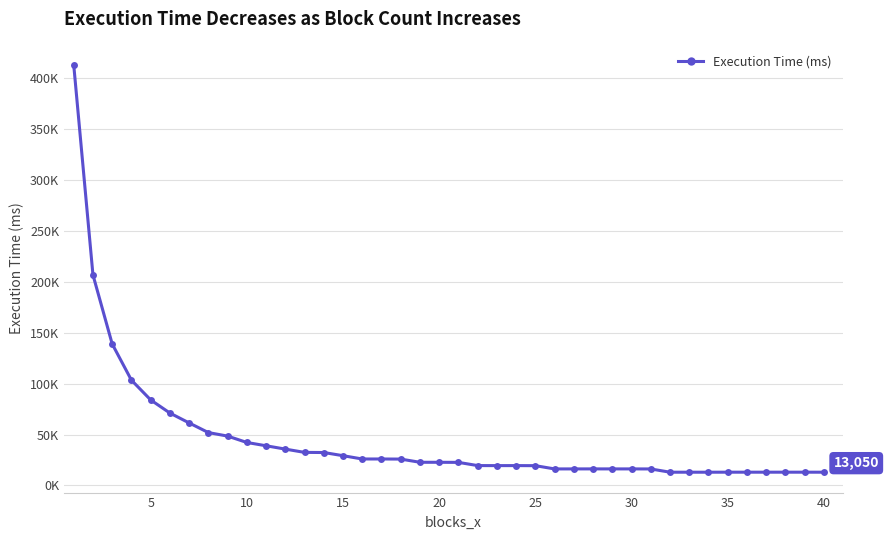

Does the chart have visible grid lines?

Yes